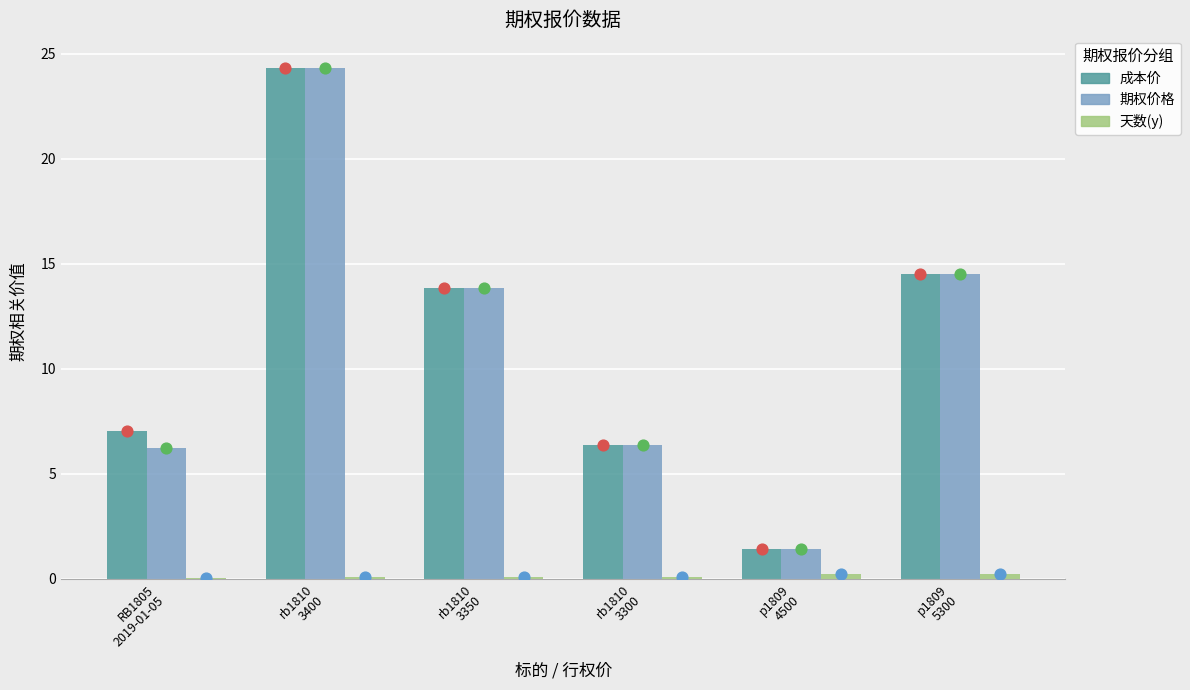

Which series has the largest total across all categories?

成本价